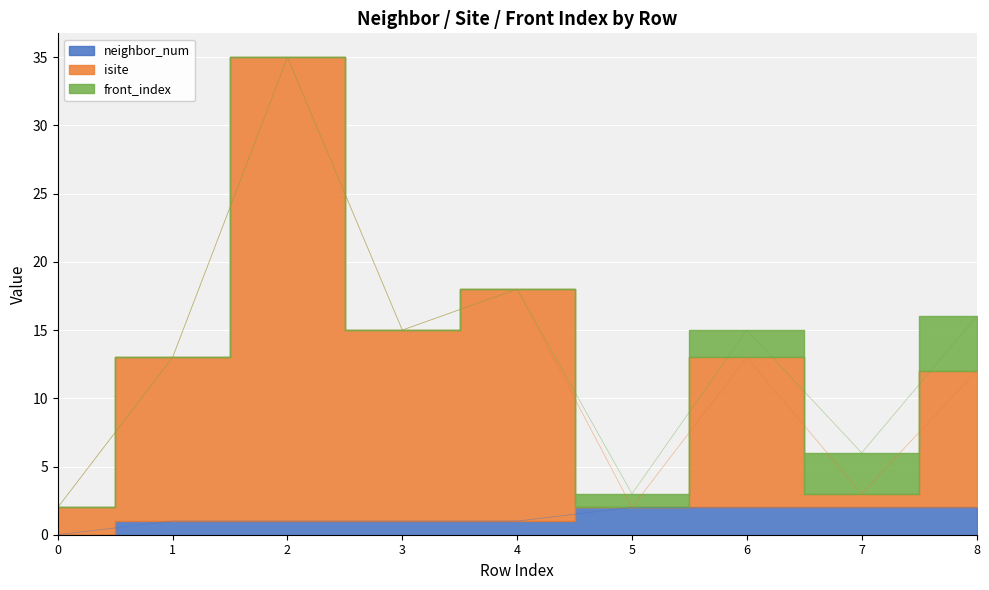

At which category is the sum across all series the highest?

2